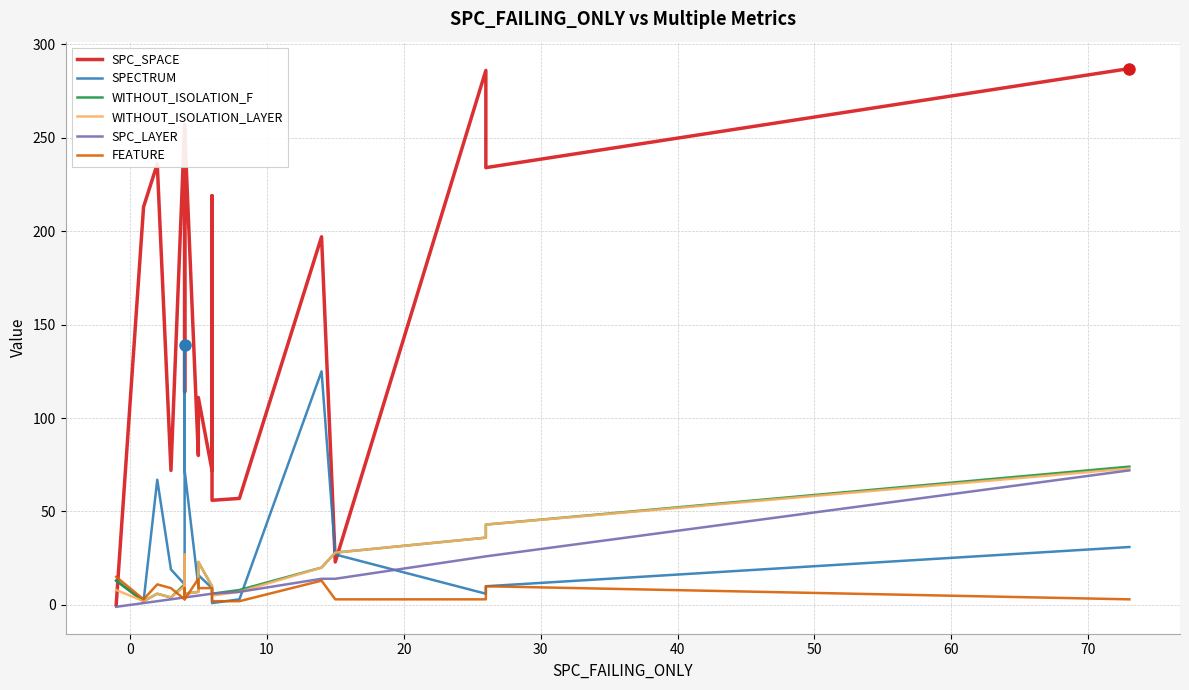

At how many categories does at least one series exceed 176?

10